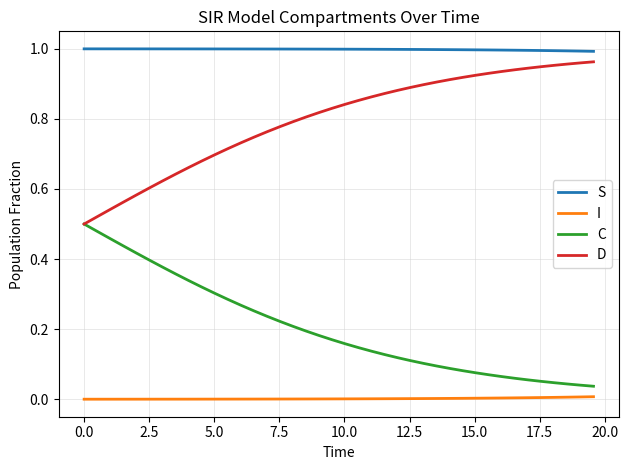

How many lines are shown in the chart?

4